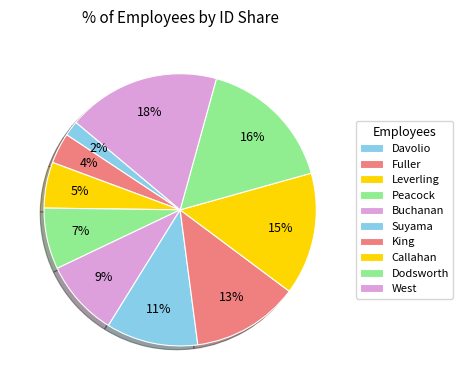

How many slices are in this pie chart?

10